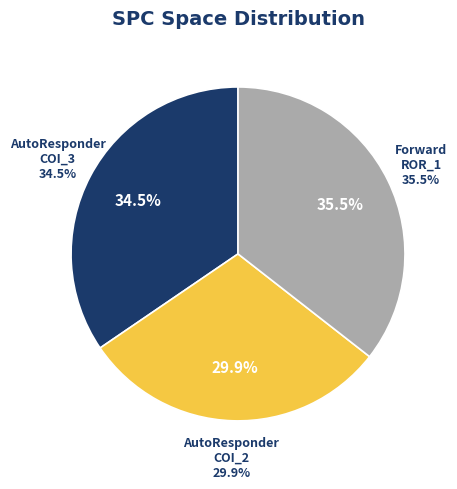

How many slices are in this pie chart?

3